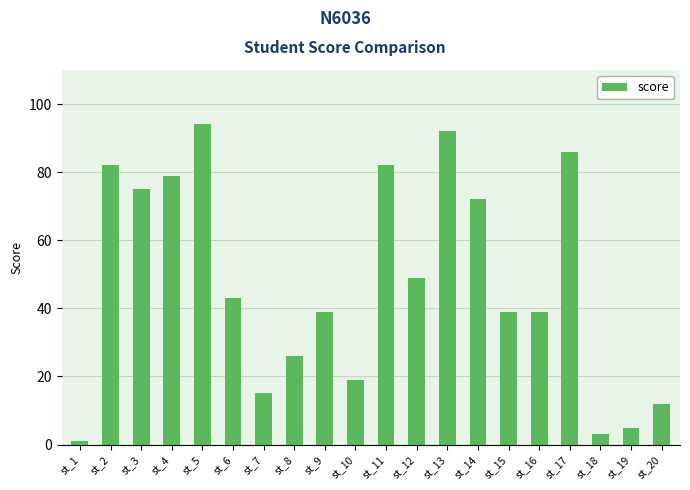

Between st_19 and st_9, which is larger?

st_9